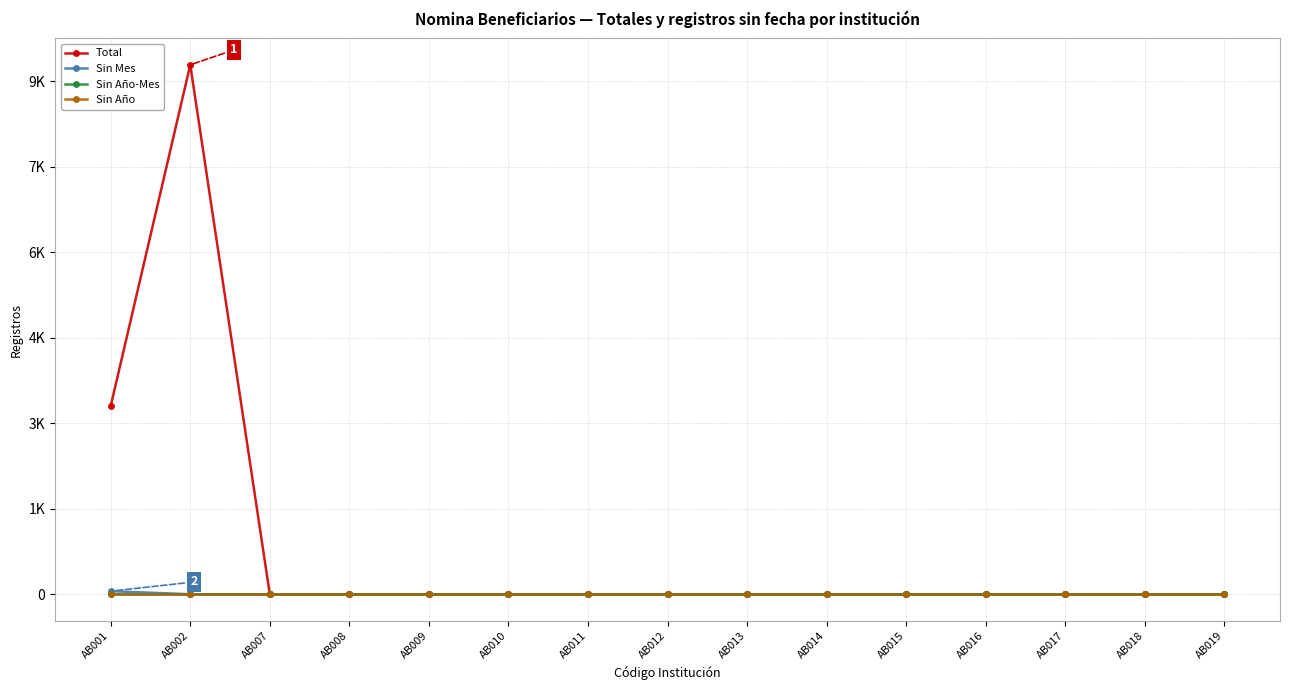

Does the chart have visible grid lines?

Yes